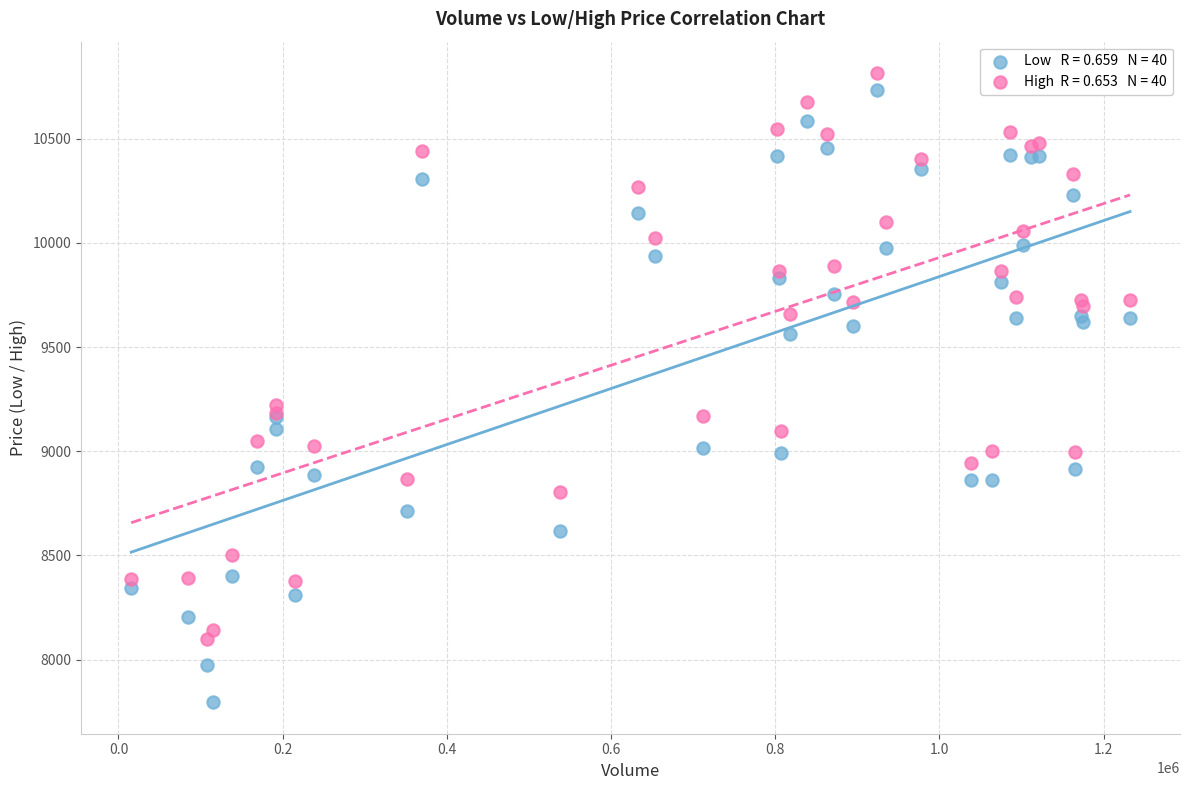

Across all series, what Y value is closest to 9305?

9220